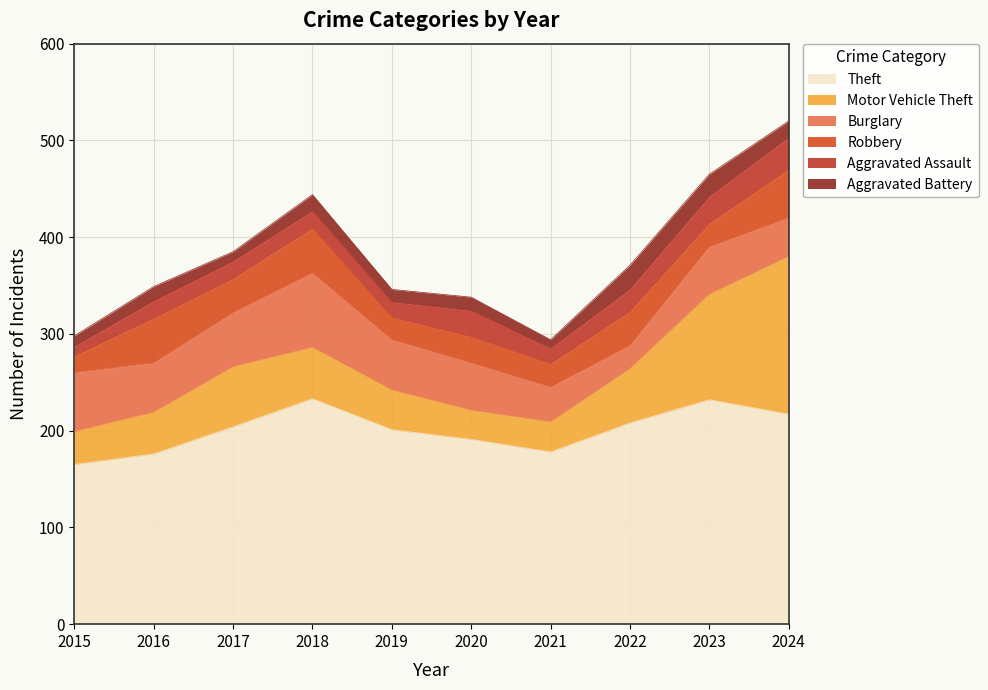

After their last crossing, which series has the higher values: Motor Vehicle Theft or Burglary?

Motor Vehicle Theft